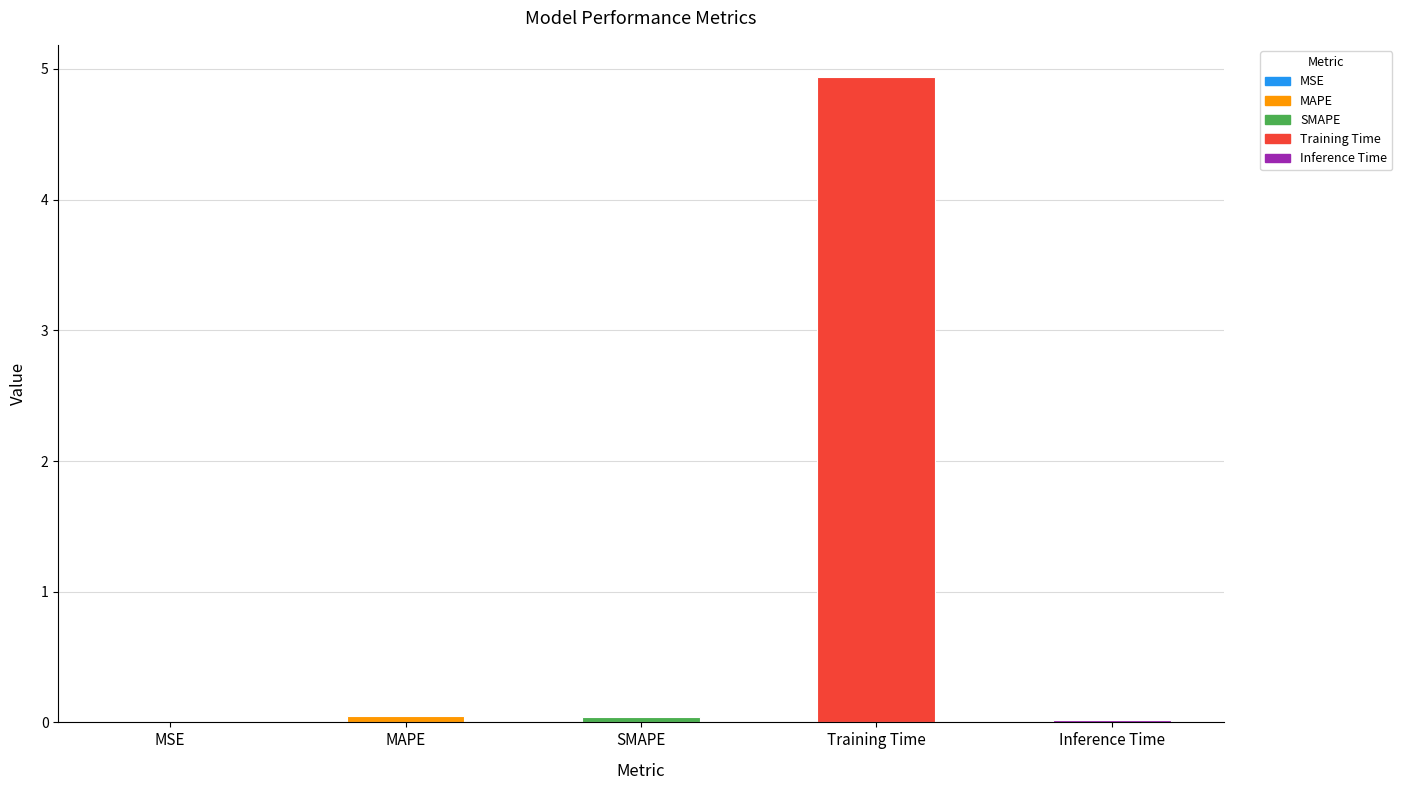

True or false: the data shows 4.9 at Training Time.

True